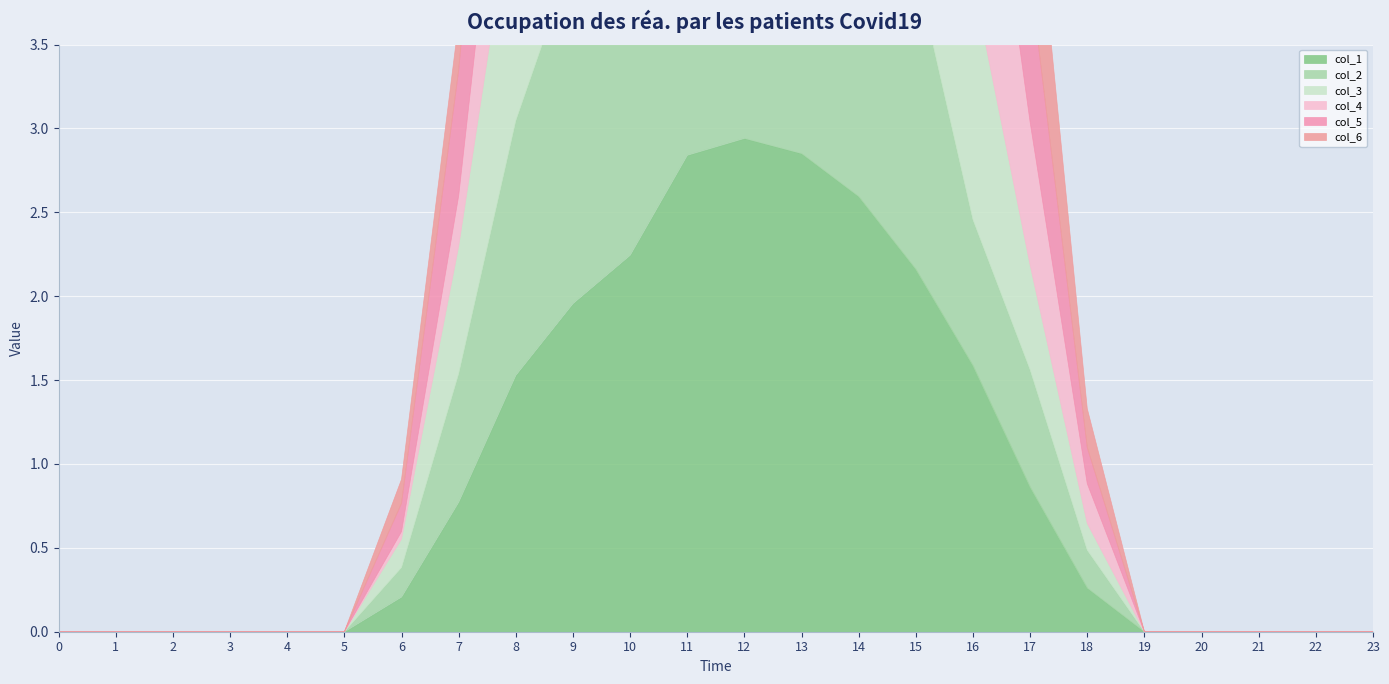

What is the value of the col_5 point at the 16th from the left?

1.7